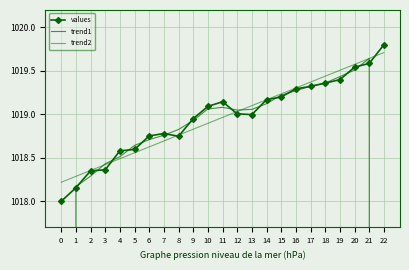

List the series in order of their peak value, highest first.

values, trend2, trend1